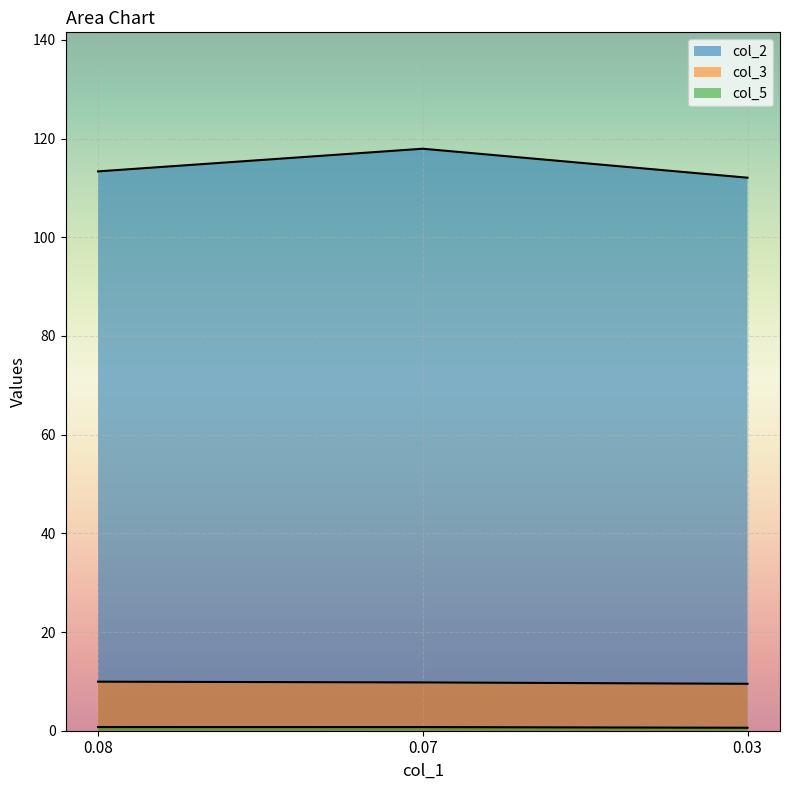

How many distinct data groups are displayed?

3